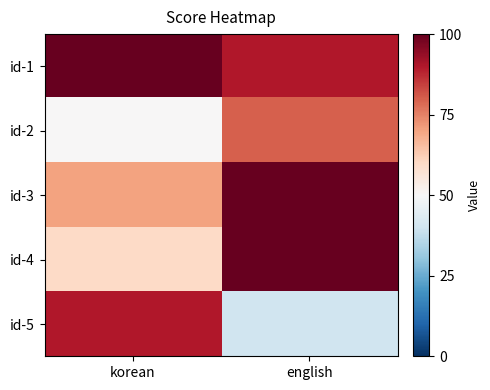

What is the greatest value displayed?

100